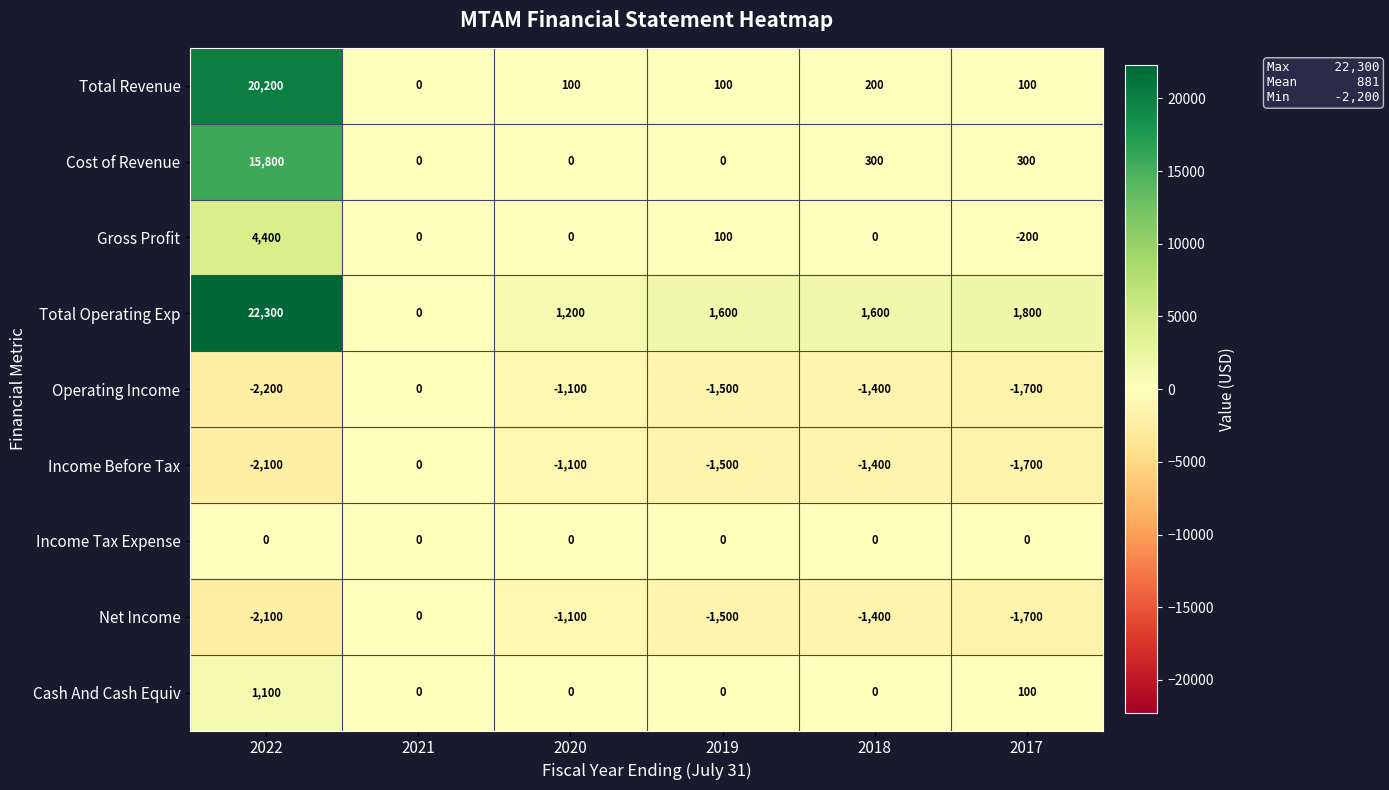

What is the total value across all series at 2020?

-2000